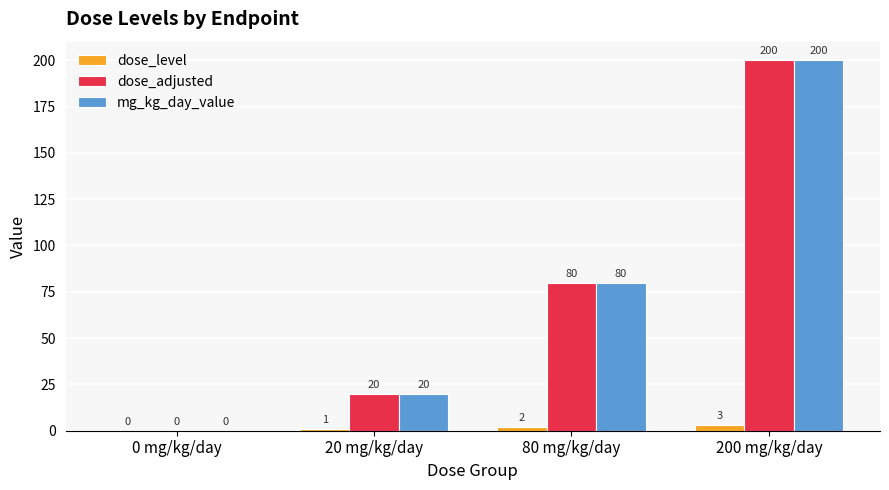

What is the sum of the mg_kg_day_value values at 0 mg/kg/day and 80 mg/kg/day?

80